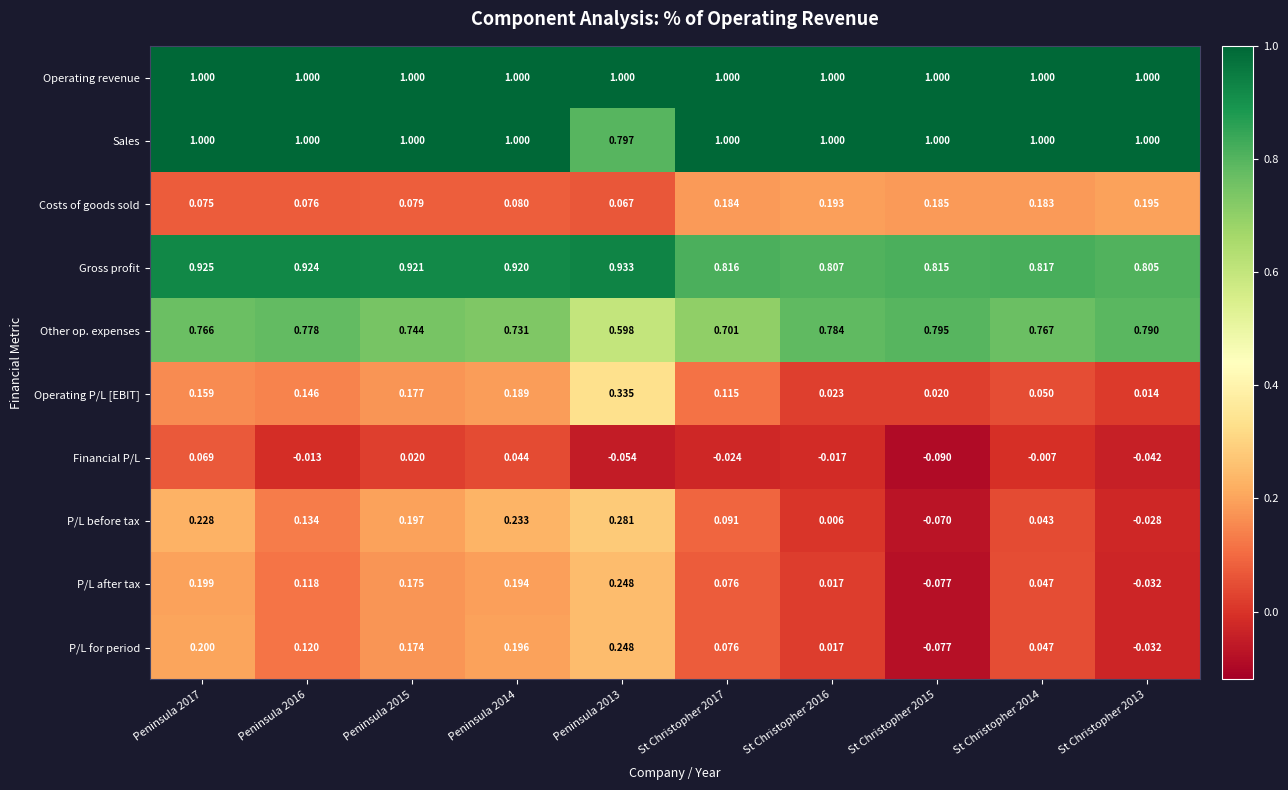

Count the number of data series in this chart.

10